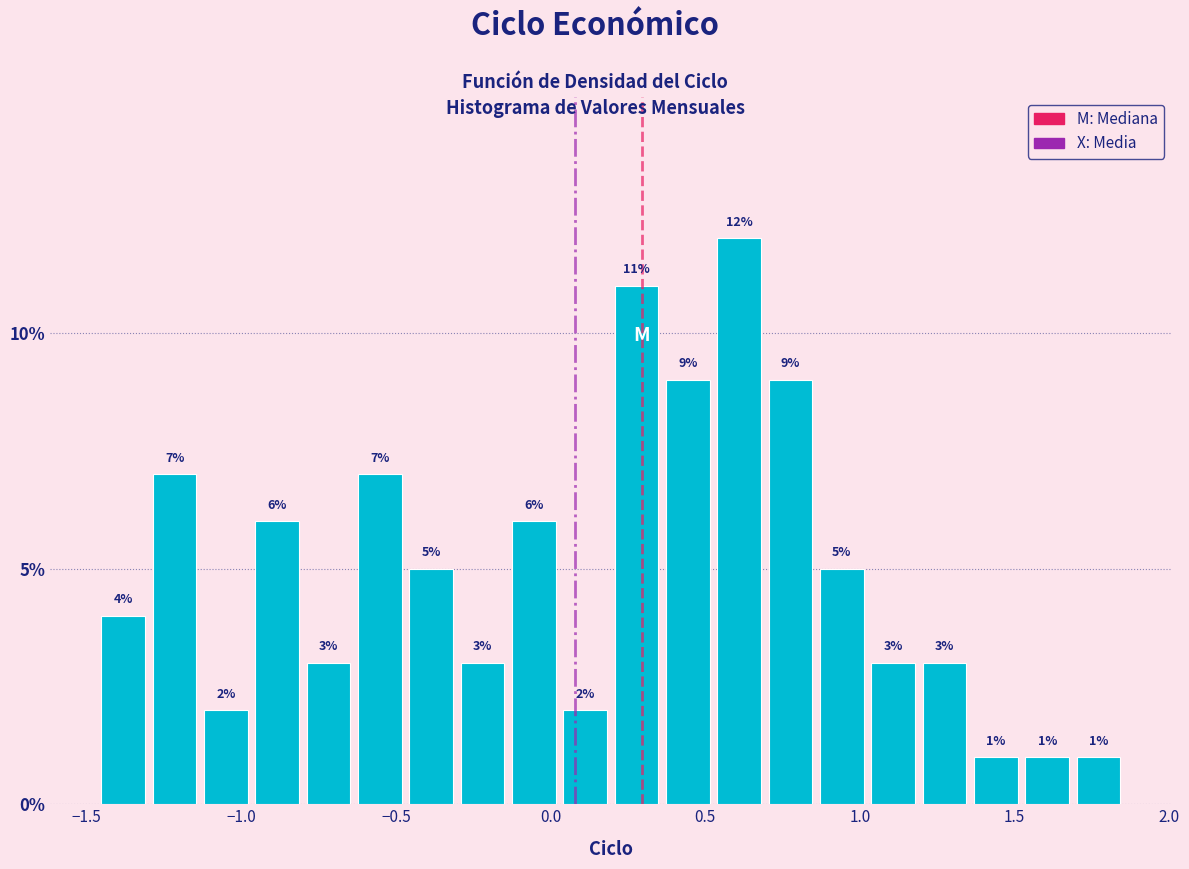

Around what value on the x-axis is the tallest bar? Give the approximate position of its centre, as read against the axis.

0.60